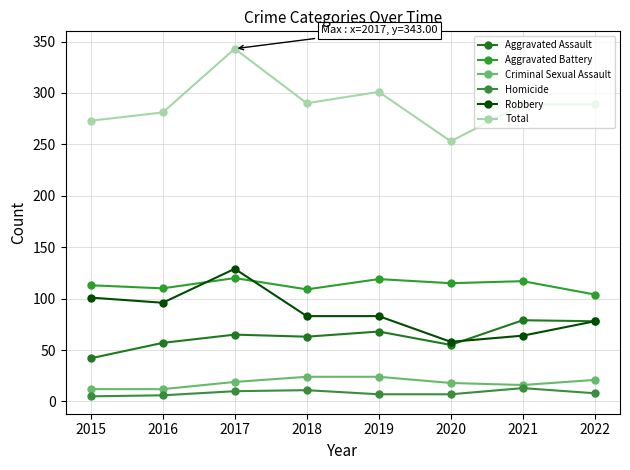

Is it true that Aggravated Assault equals 140 at 2022?

False